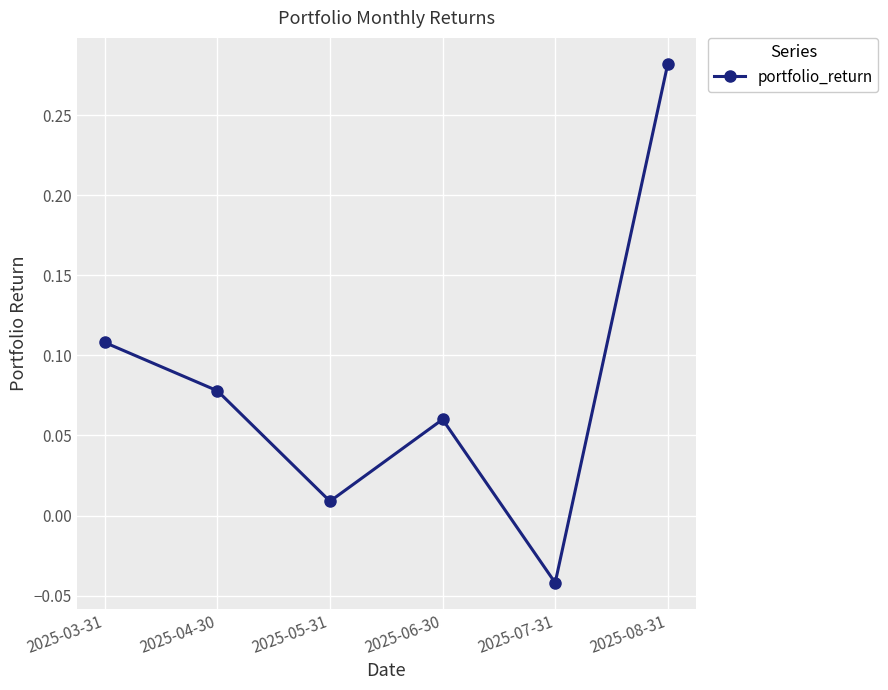

What is the label of the 2nd point from the left?

2025-04-30